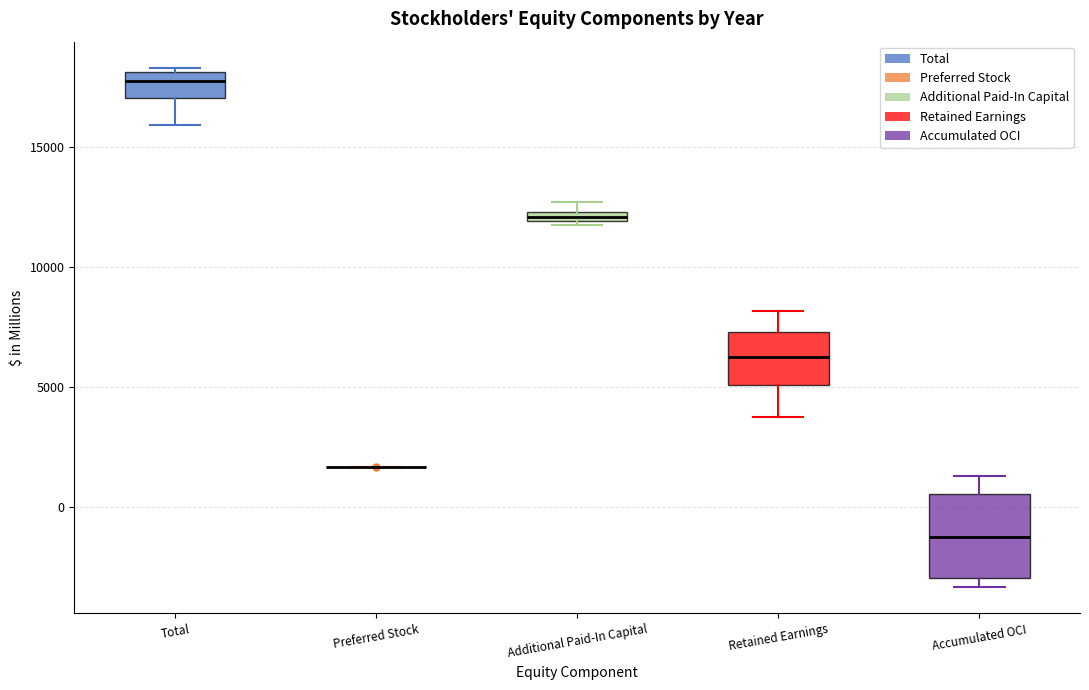

Comparing the boxes themselves (not the whiskers), which one is the tallest?

Accumulated OCI